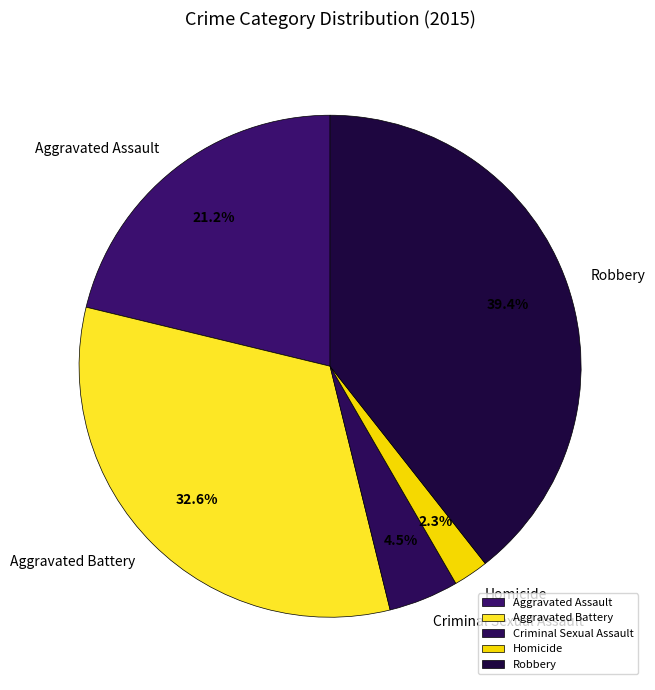

Count the number of slices in the pie.

5